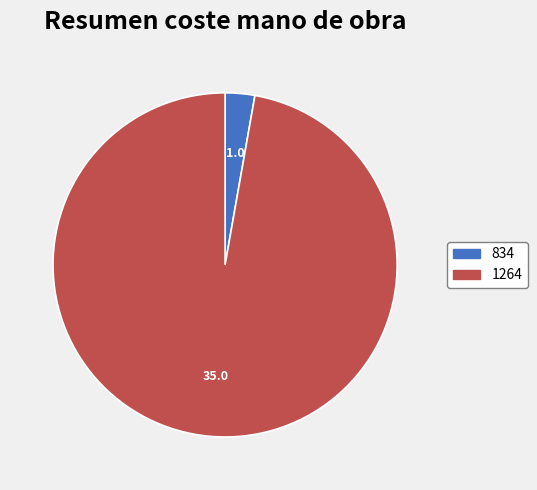

Which slice is the smallest?

834